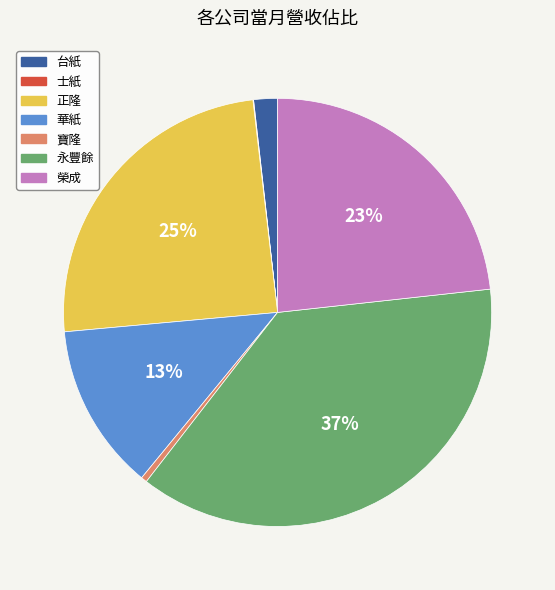

Is it true that 寶隆 is 14% of the pie?

False